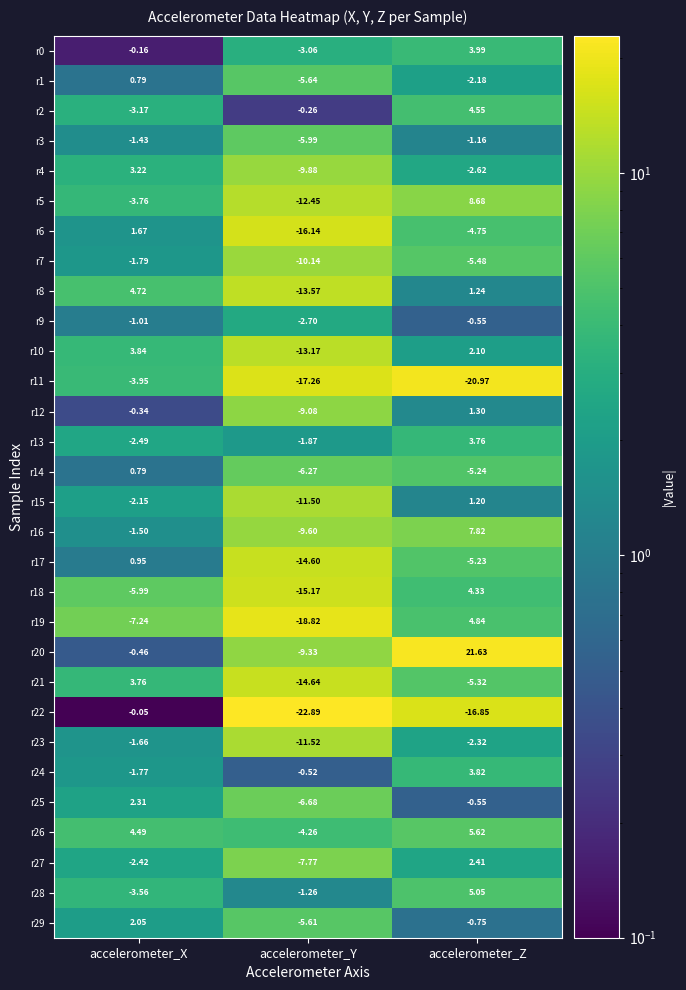

Where is r22 nearest to the value -11?

accelerometer_Z